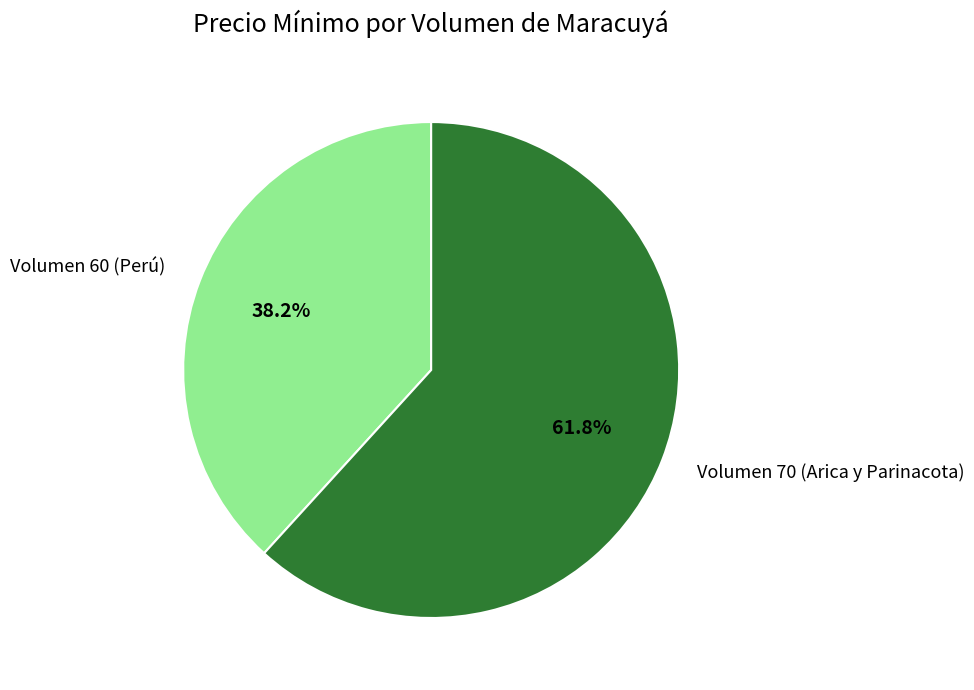

Which category has the biggest portion of the pie?

Volumen 70 (Arica y Parinacota)